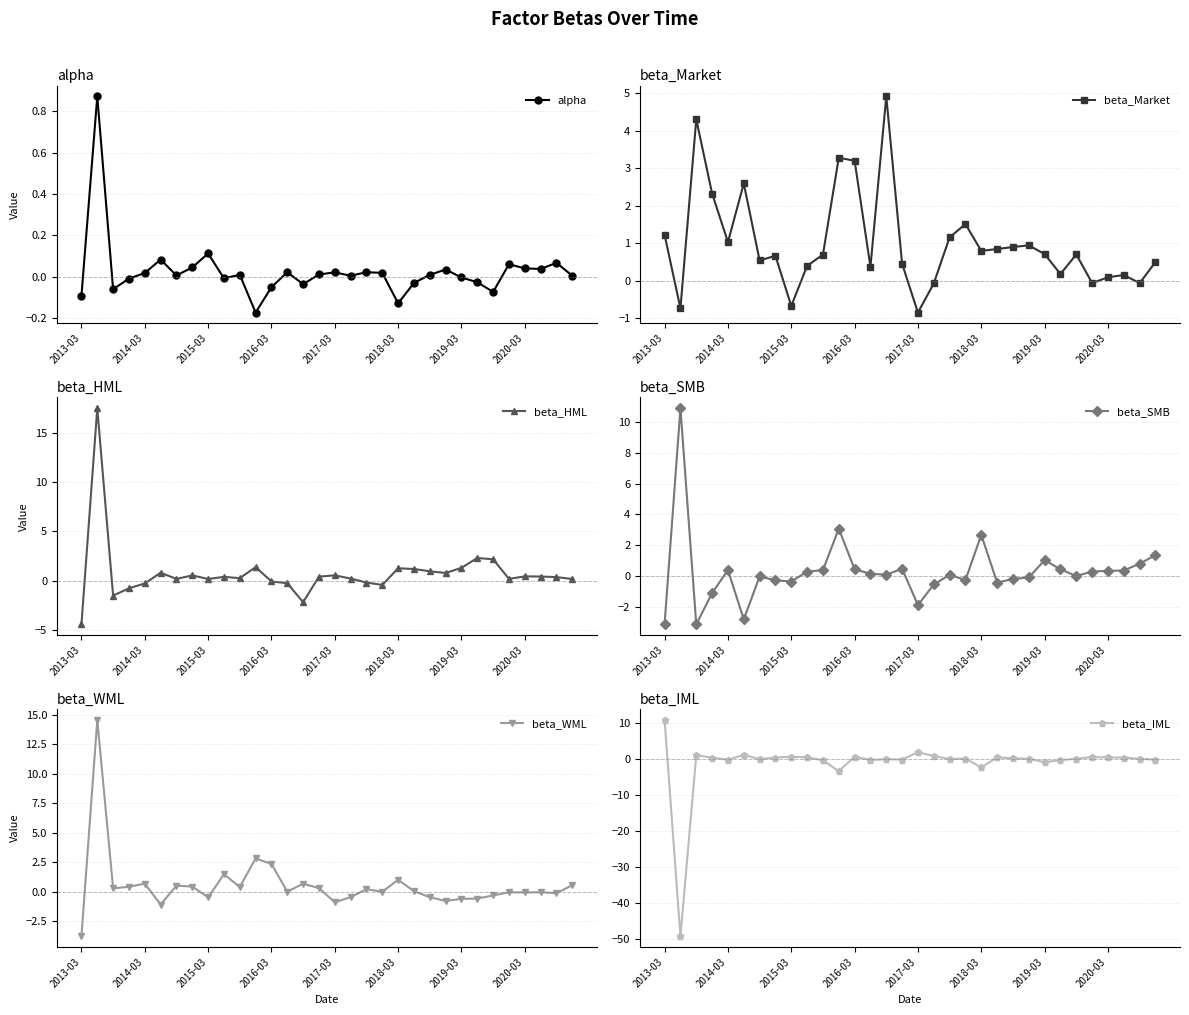

True or false: beta_WML has more than 1 interior local peaks.

True